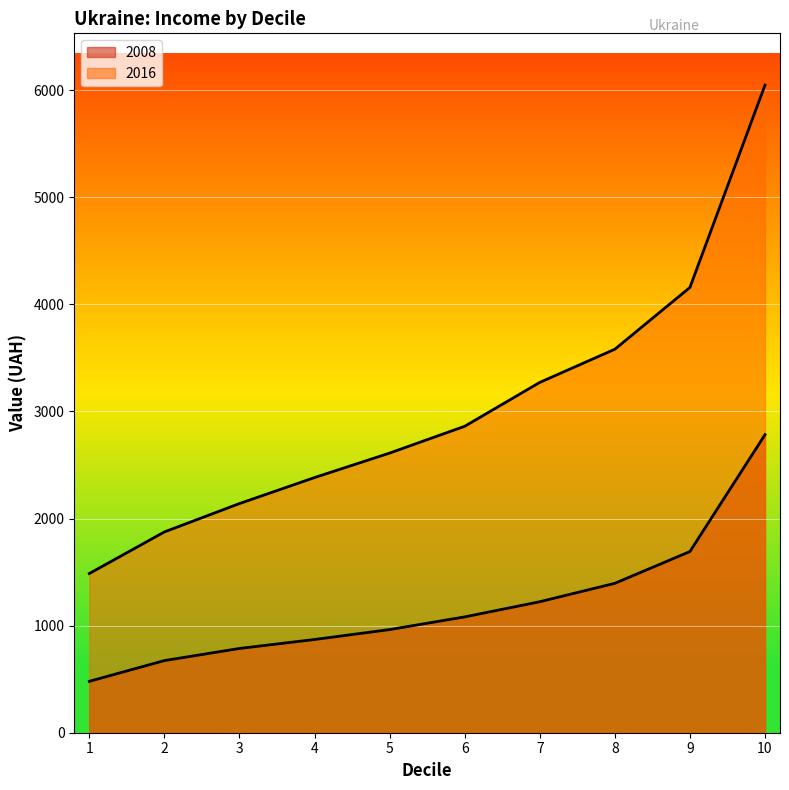

Is it true that 2008 equals 1395.2 at 8?

True